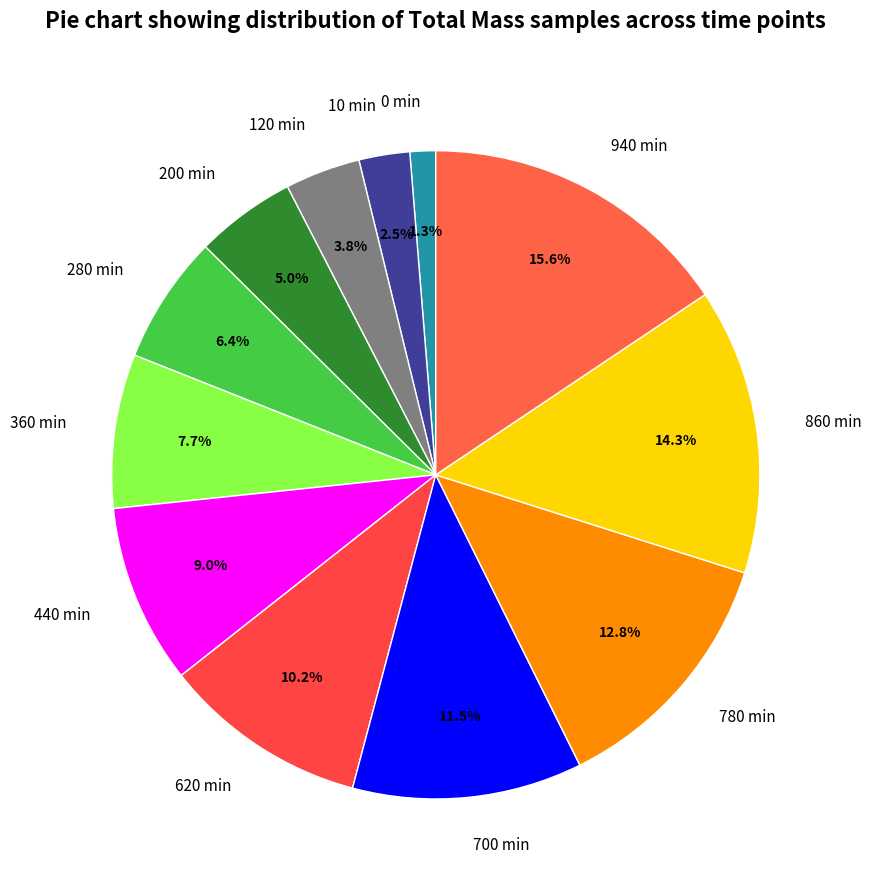

Is 10 min the majority of the pie?

No